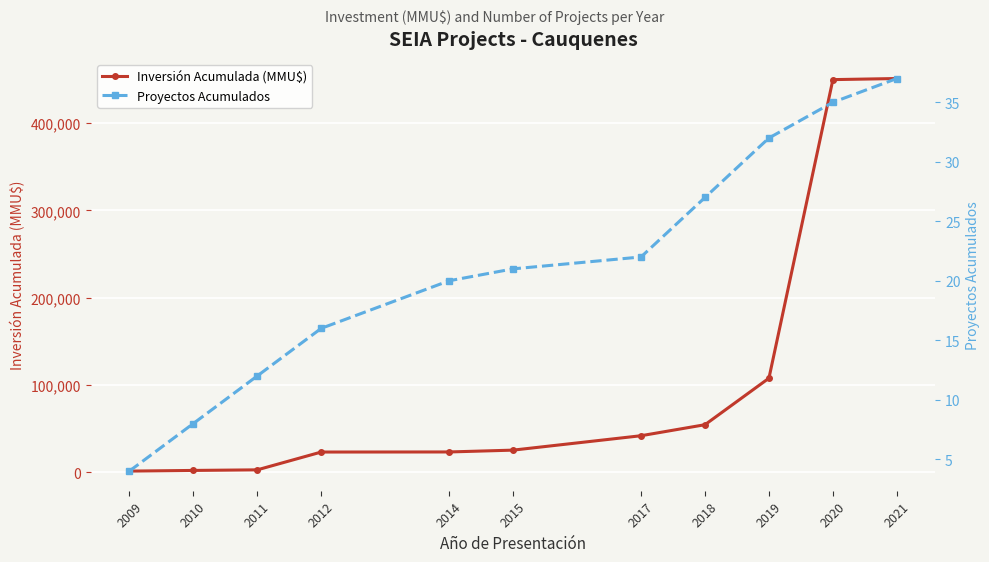

What is the difference between the highest and lowest values at 2010?

2230